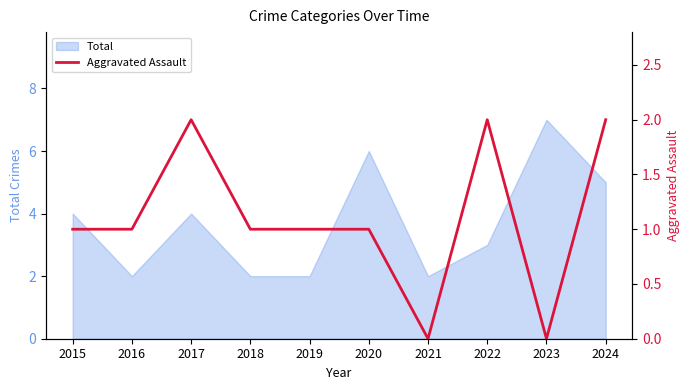

The value of Total at 2022 is 3. True or false?

True